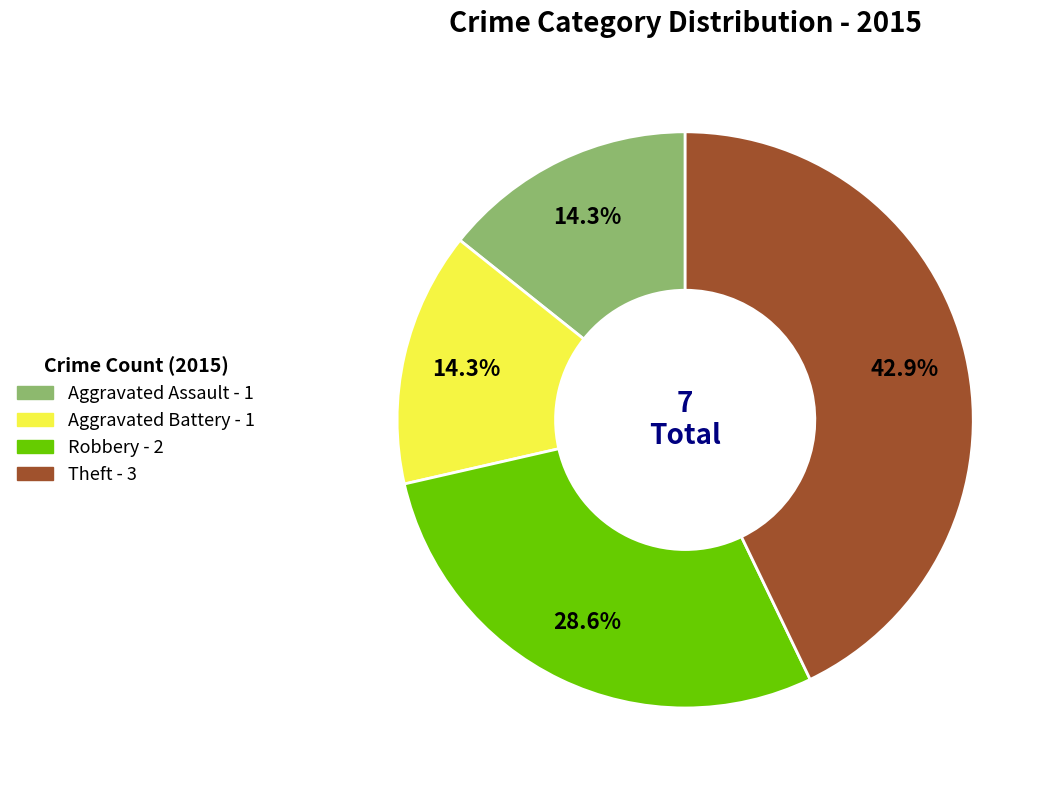

Combined, what portion of the pie is Aggravated Assault and Robbery?

42.9%